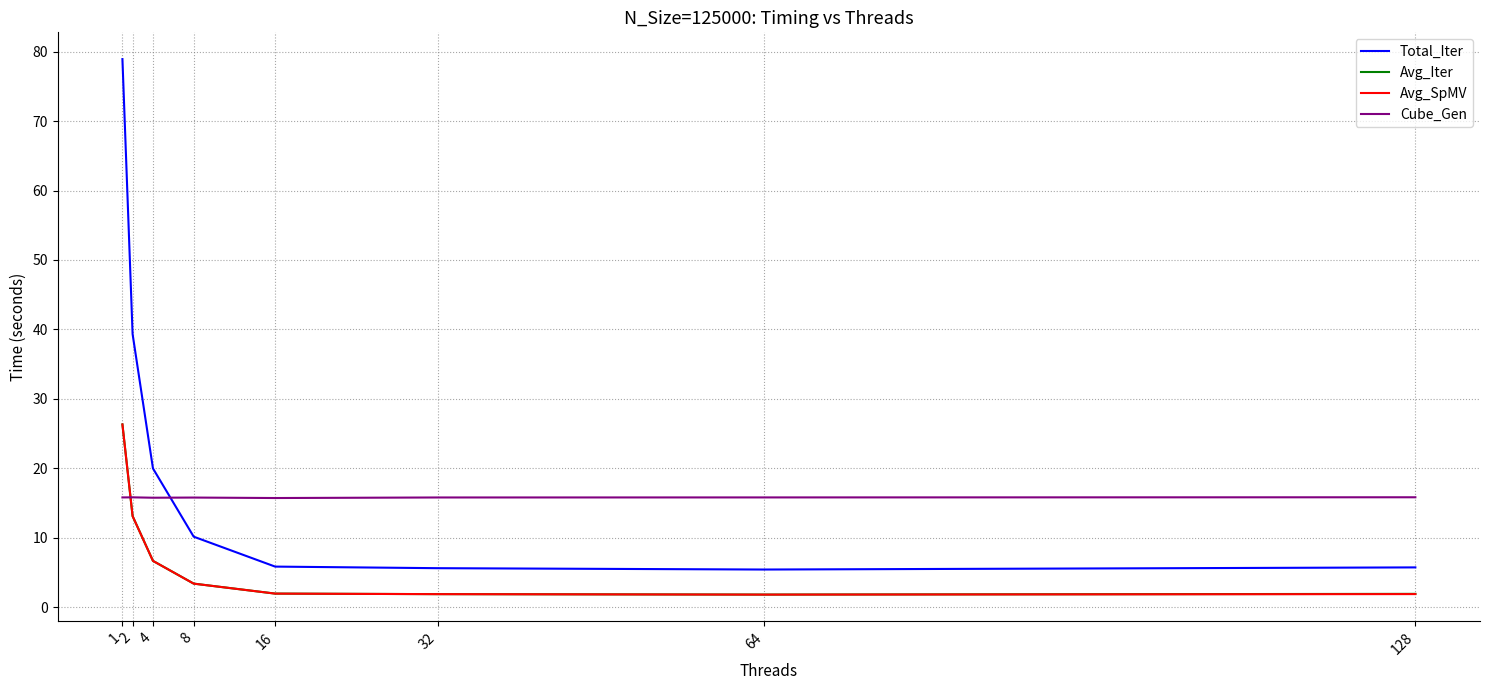

Which series has the widest spread of values?

Total_Iter